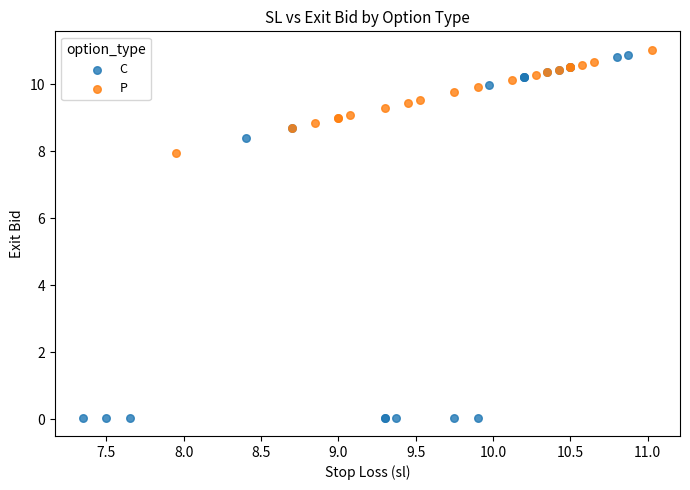

Which series reaches the minimum Y coordinate?

C